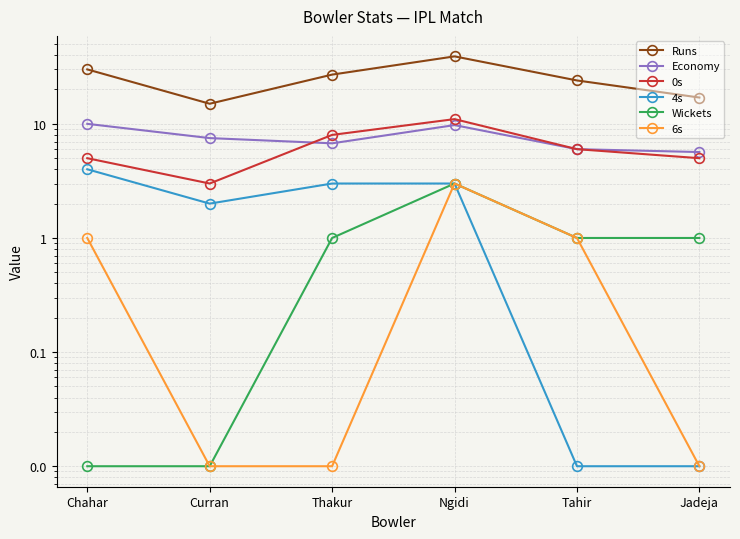

How many values in the Economy series exceed 7?

3